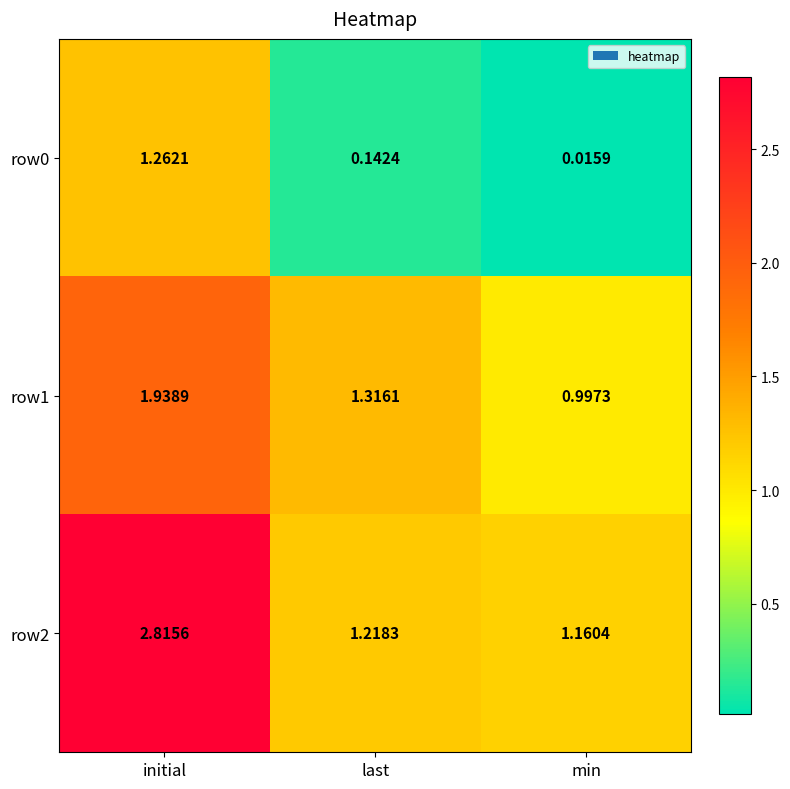

At which category does the chart reach its minimum across all series?

min